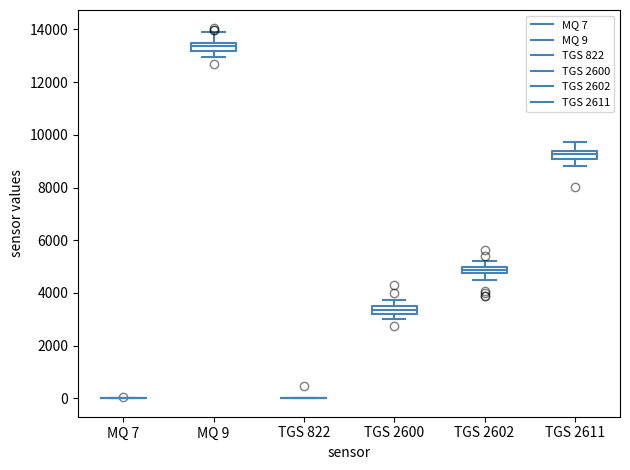

Where is the lower edge of the box for TGS 2602 on the y-axis? The values are not printed on the chart, so give them approximately, as read against the axis.

4800